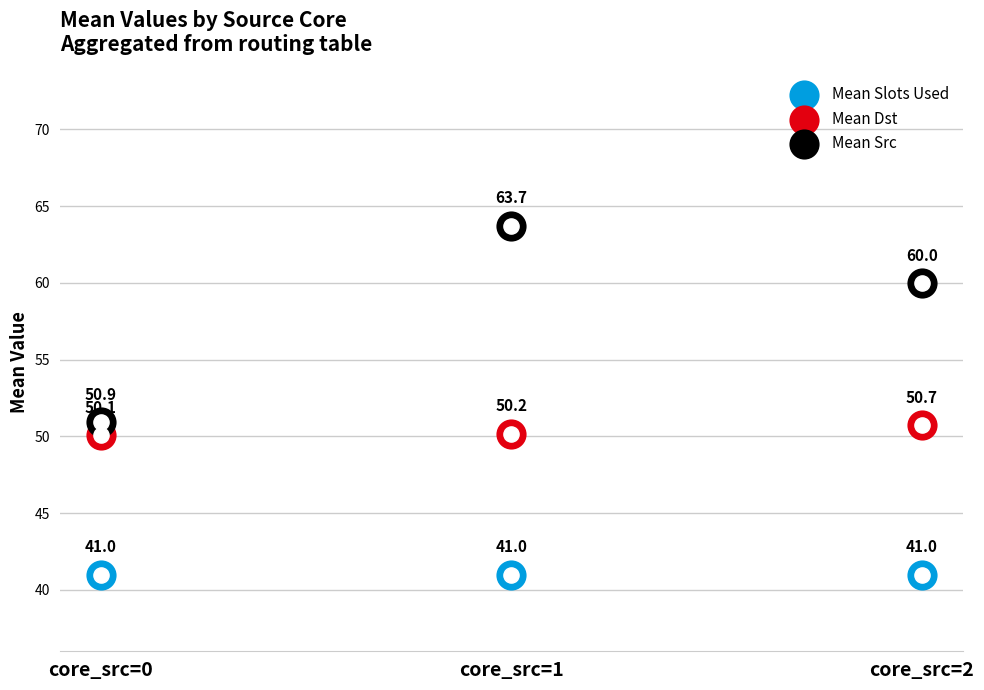

Which series has the largest total across all categories?

Mean Src